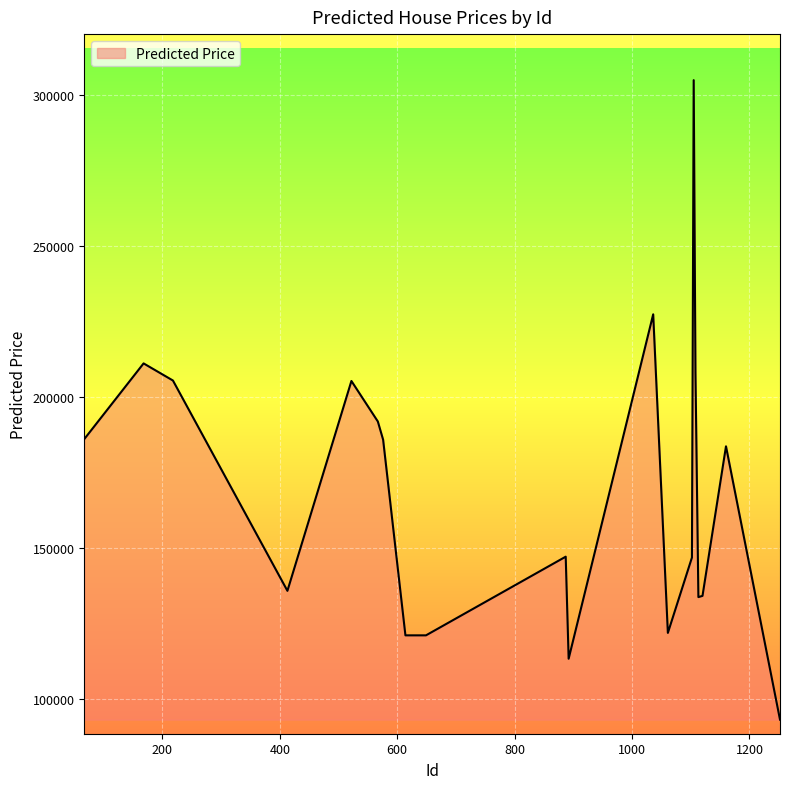

What is the smallest value displayed?

93229.6